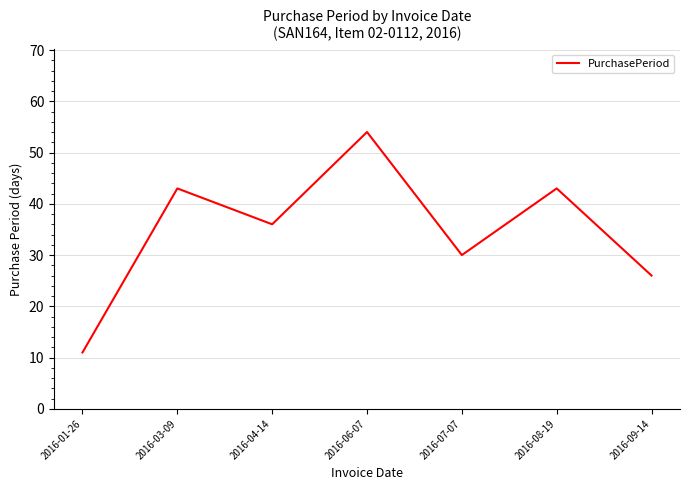

What position from the right is 2016-03-09?

6